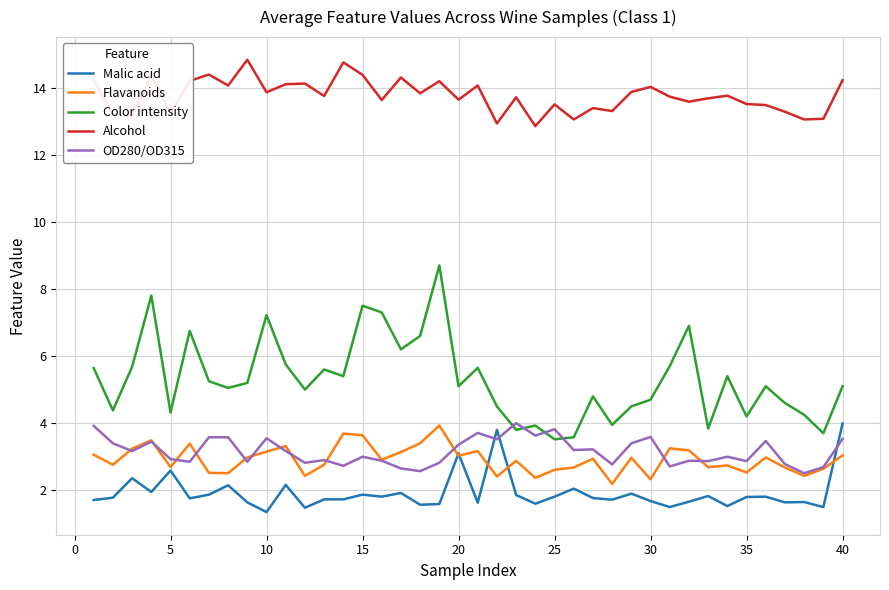

Which series has the largest total across all categories?

Alcohol